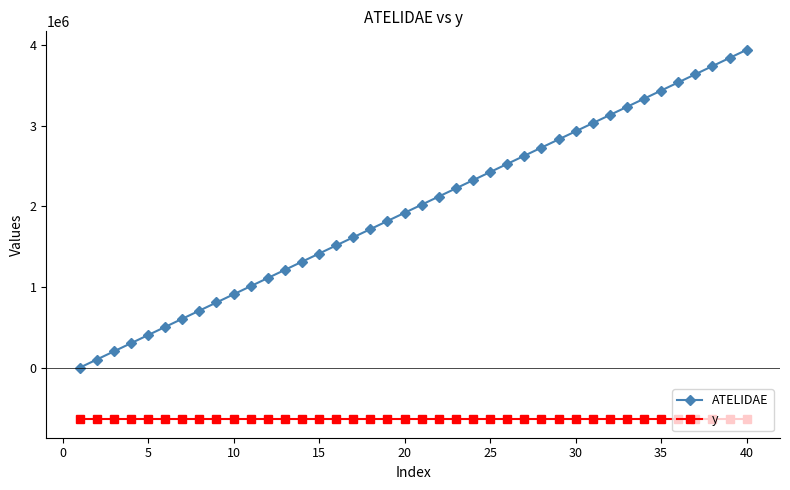

What is the highest value of the ATELIDAE series?

3939393.9